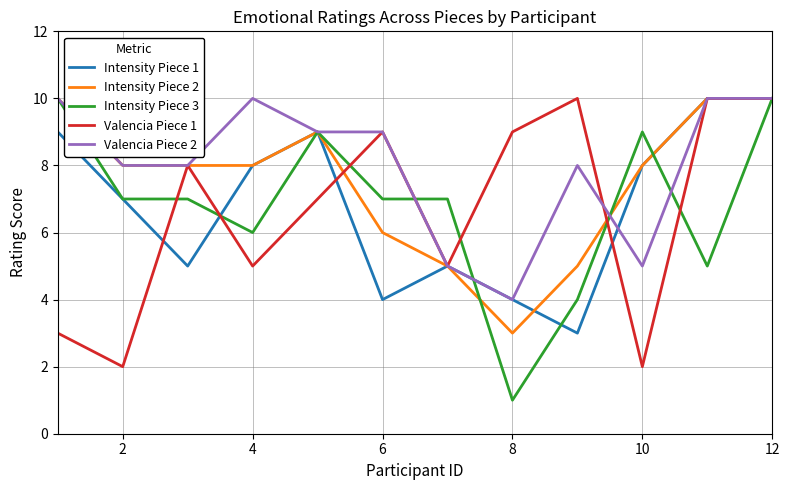

What is the minimum value shown in the chart?

1